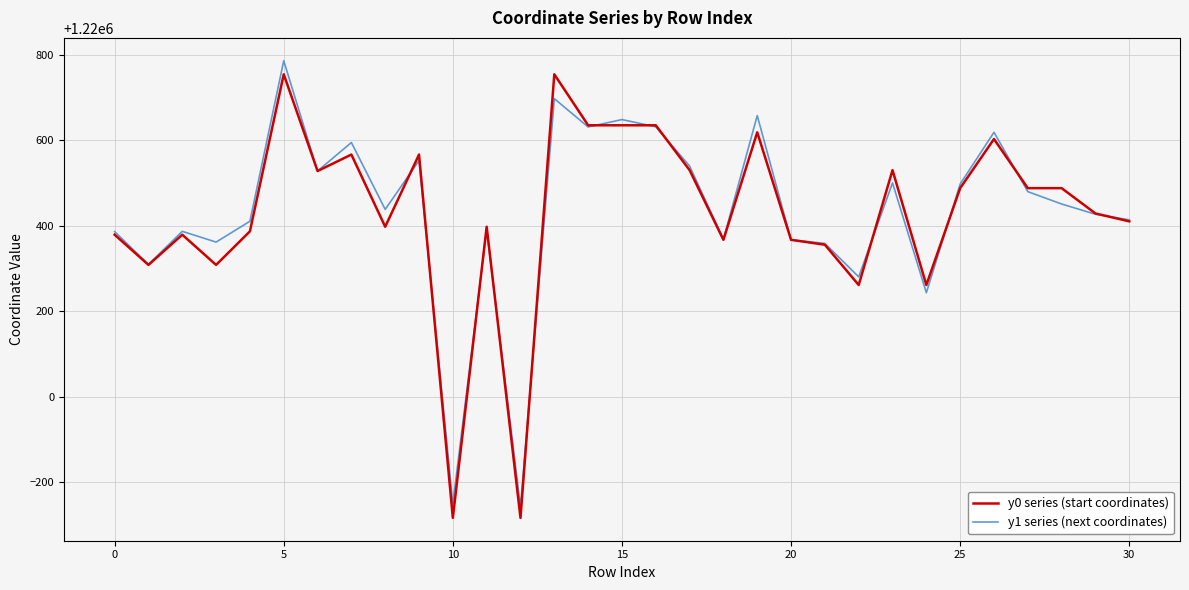

How many values in the y1 series (next coordinates) series exceed 1220438?

16